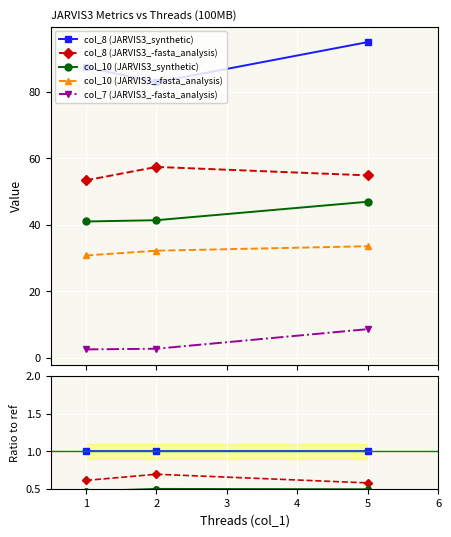

The col_8 (JARVIS3_-fasta_analysis) series shows 1.0 at 1. True or false?

False